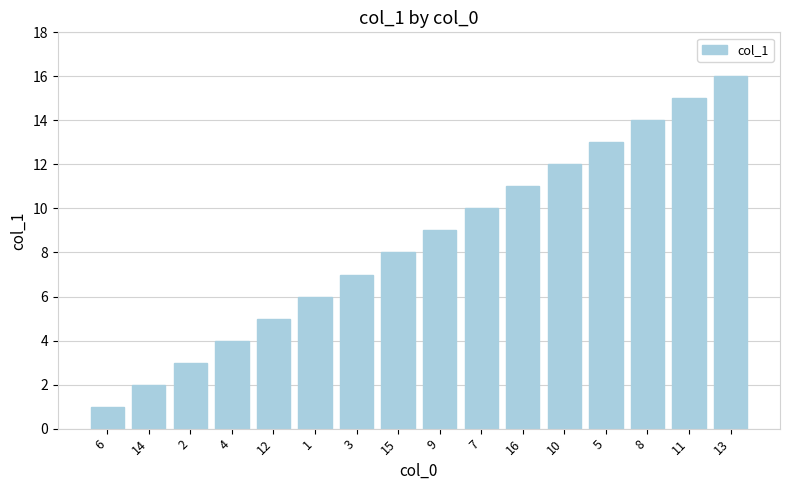

What is the sum of all values?

136